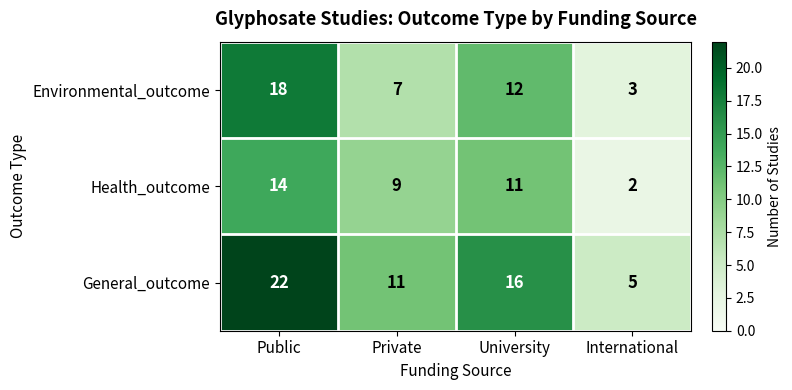

What is the spread (max minus min) of values at International?

3